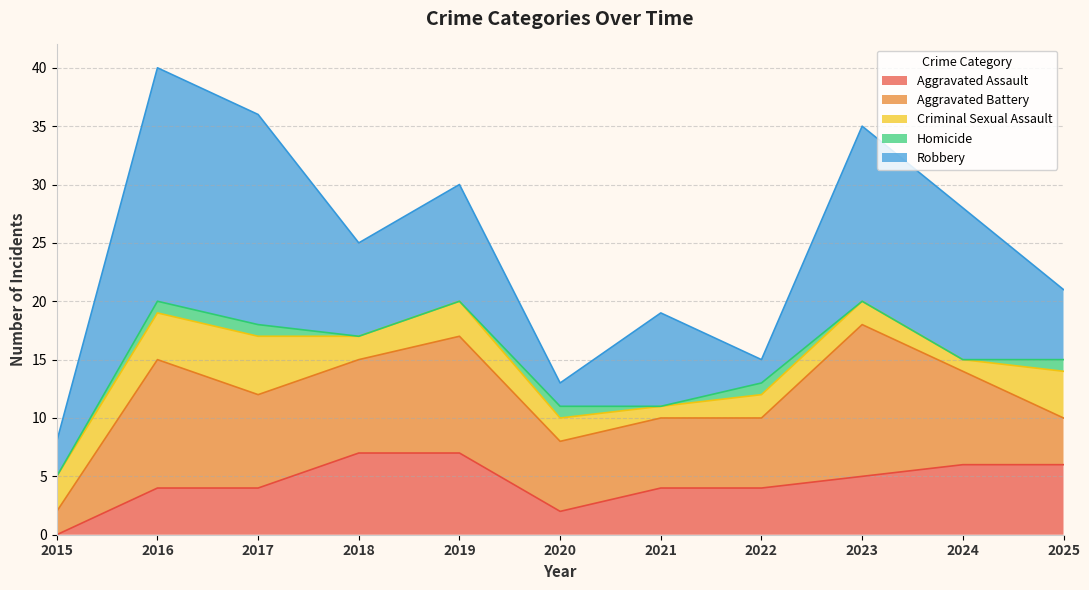

Which series changed the most between 2018 and 2019?

Aggravated Battery